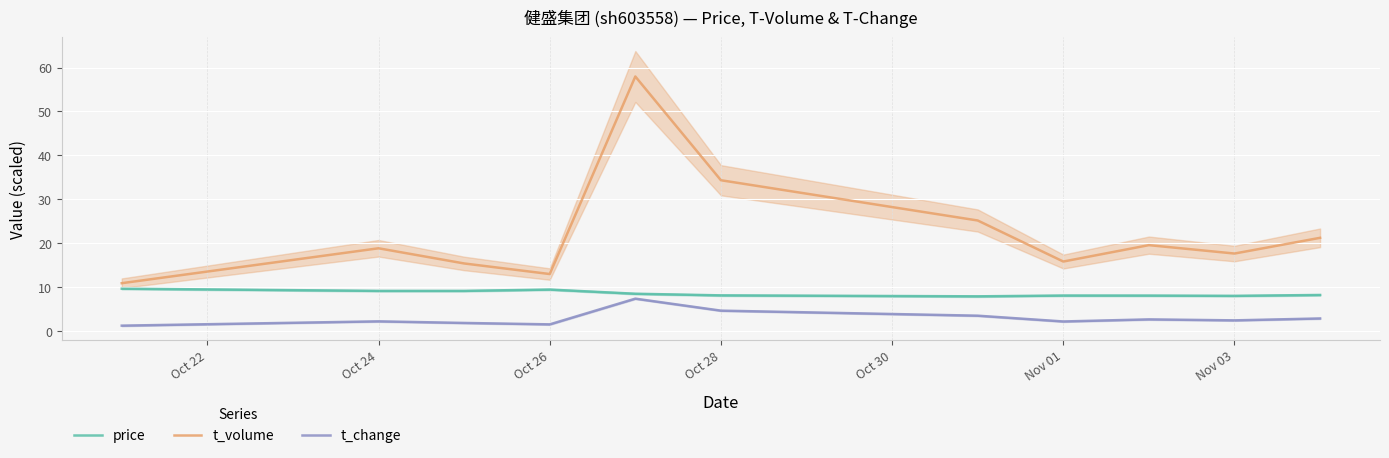

What is the highest value of the t_volume series?

58.0